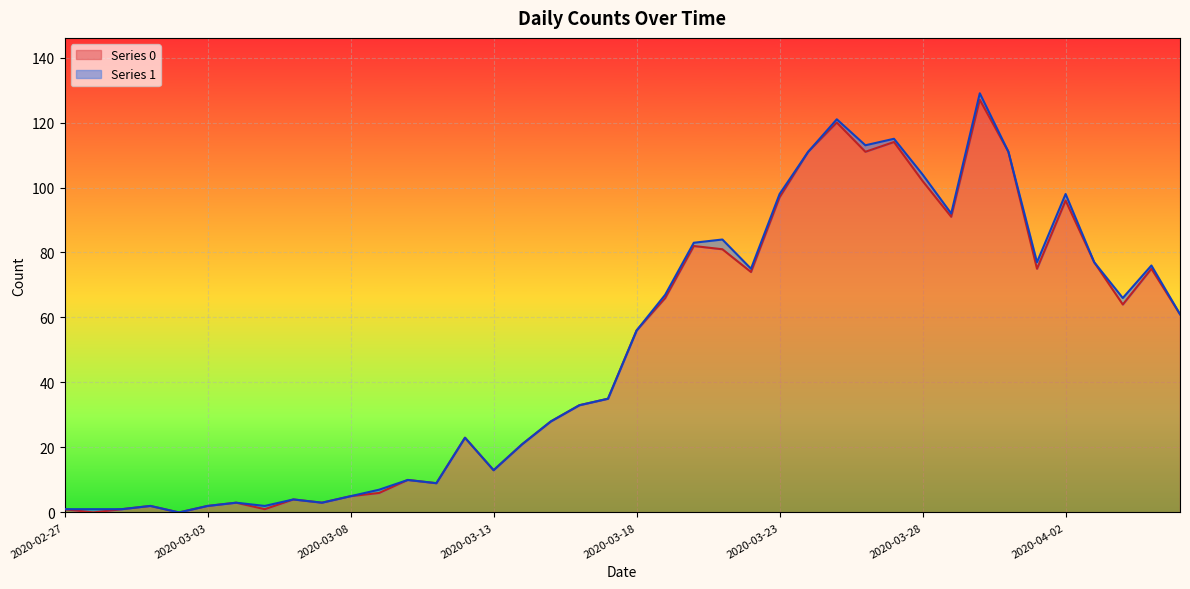

What is the average value?

50